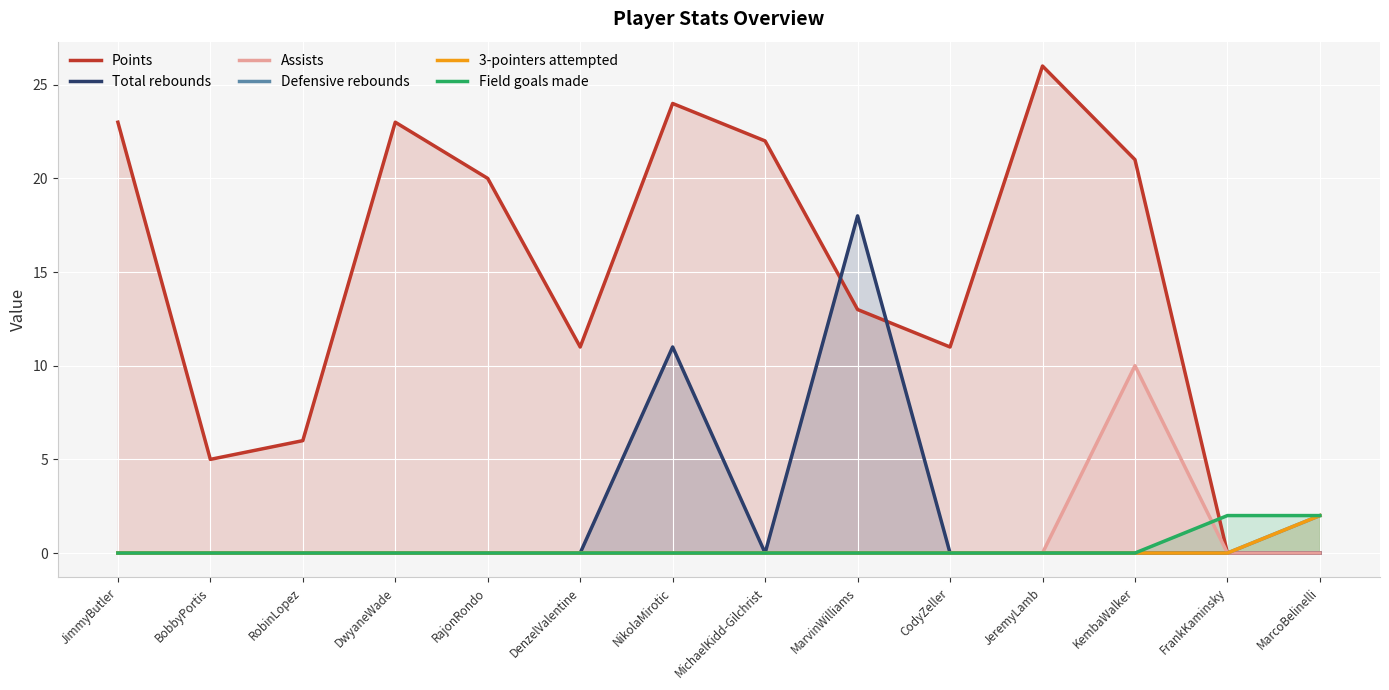

Rank the categories by 3-pointers attempted value from highest to lowest.

MarcoBelinelli, JimmyButler, BobbyPortis, RobinLopez, DwyaneWade, RajonRondo, DenzelValentine, NikolaMirotic, MichaelKidd-Gilchrist, MarvinWilliams, CodyZeller, JeremyLamb, KembaWalker, FrankKaminsky